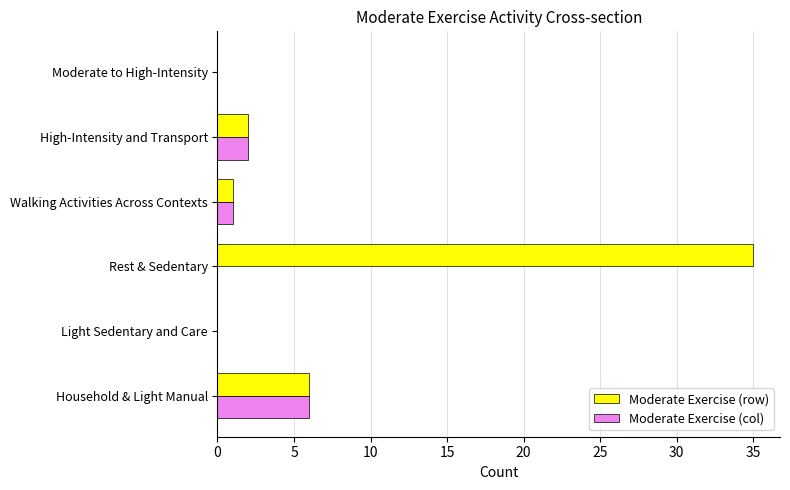

Is it true that Moderate Exercise (row) equals 1 at Walking Activities Across Contexts?

True